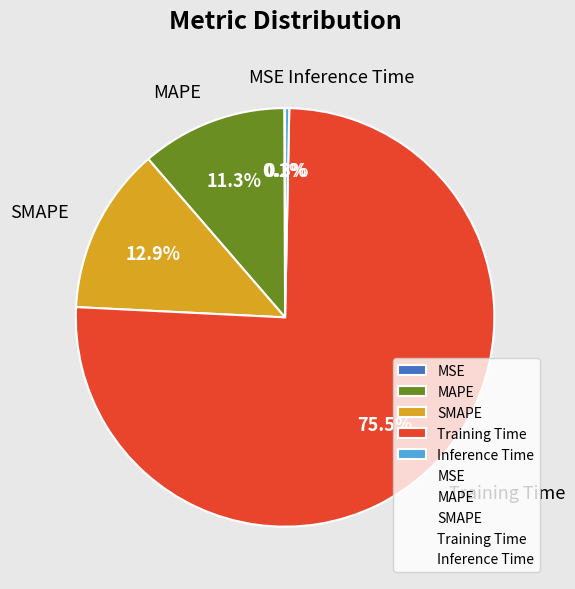

Between Training Time and Inference Time, which is larger?

Training Time